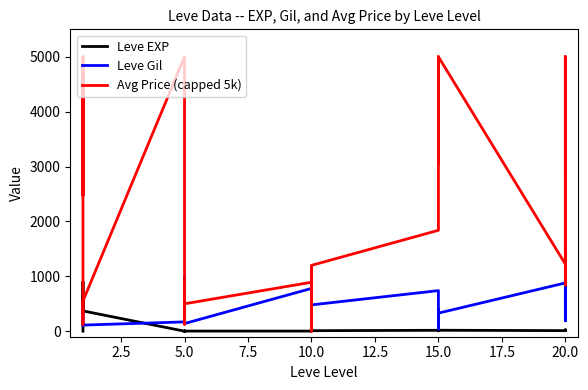

Which has a higher value, 10.0 or 2.5?

10.0